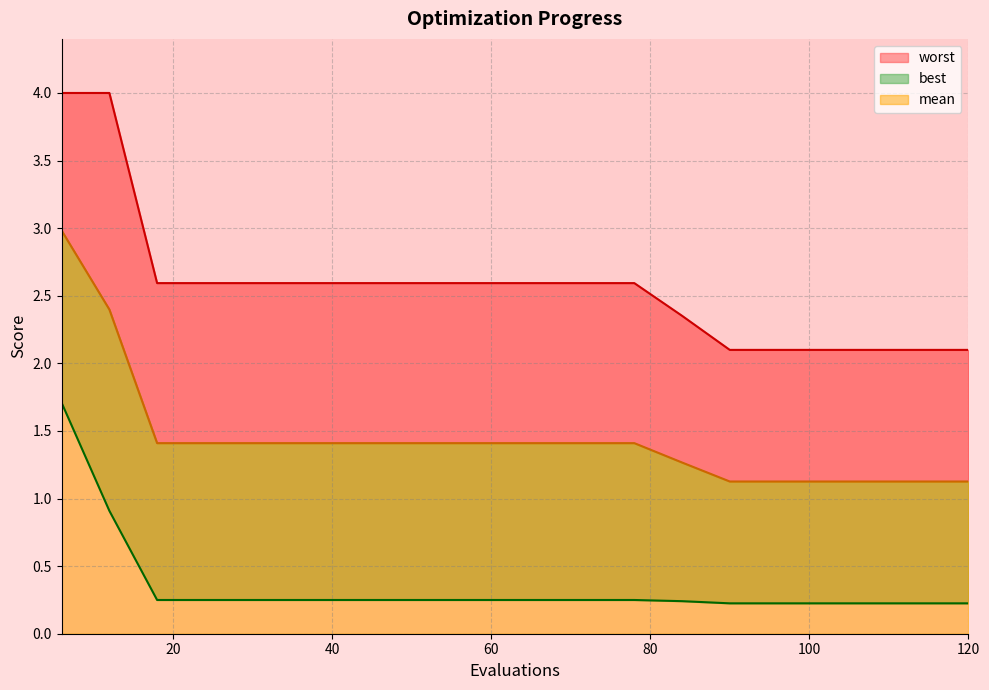

What is the difference between the maximum and minimum values in the mean series?

1.9